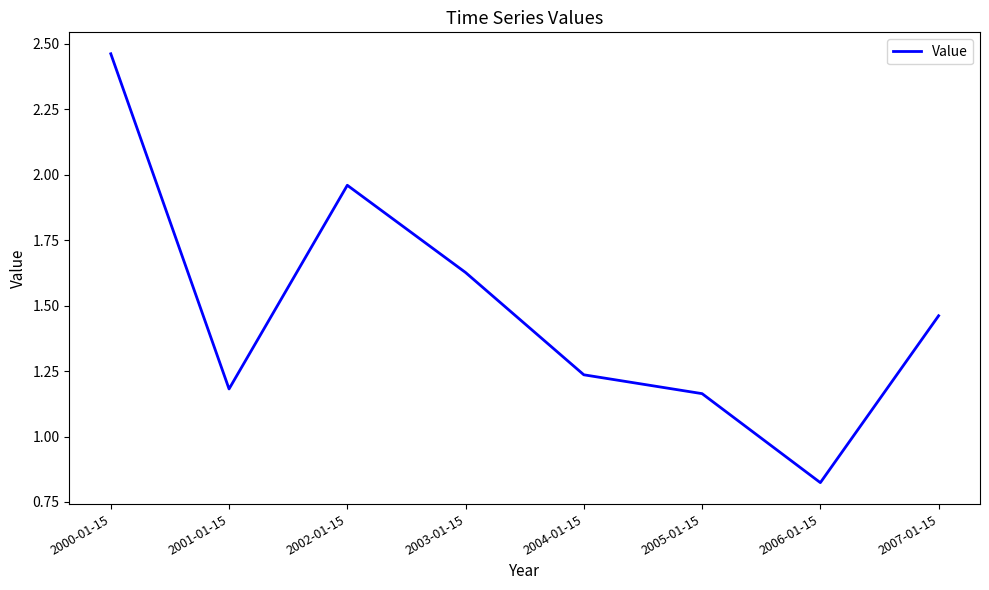

How many categories are shown in the chart?

8